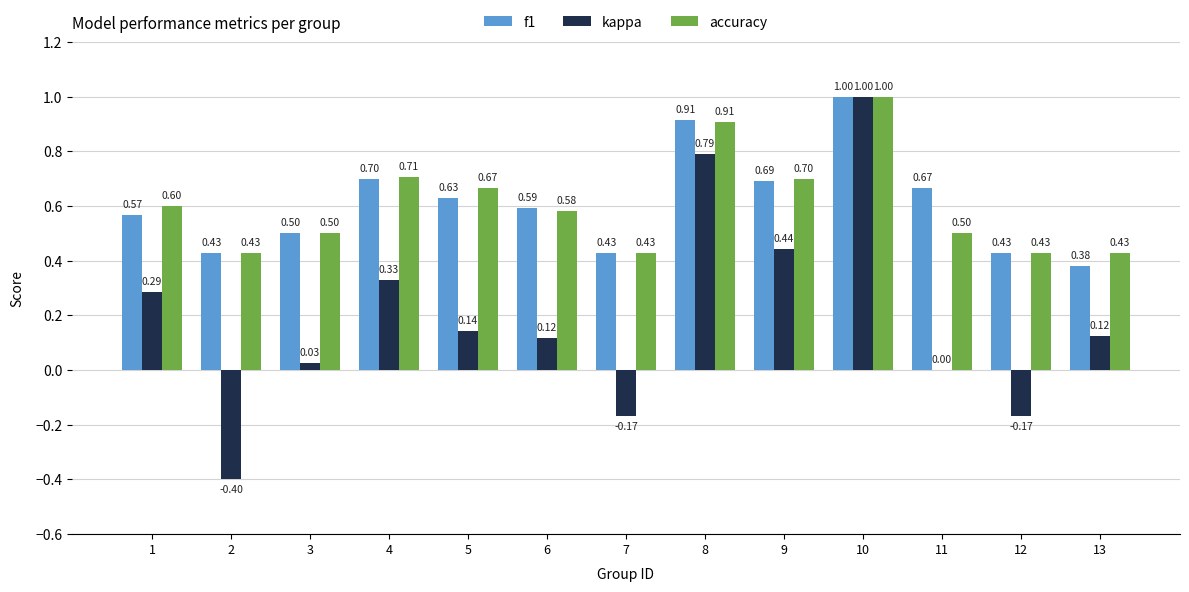

What is the highest value of the f1 series?

1.0